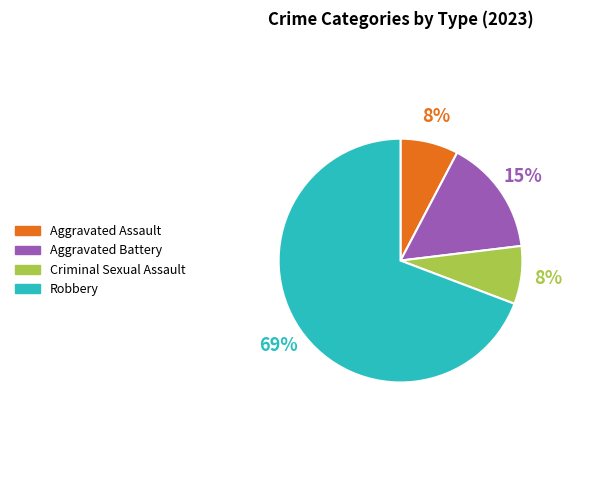

Which category has the biggest portion of the pie?

Robbery